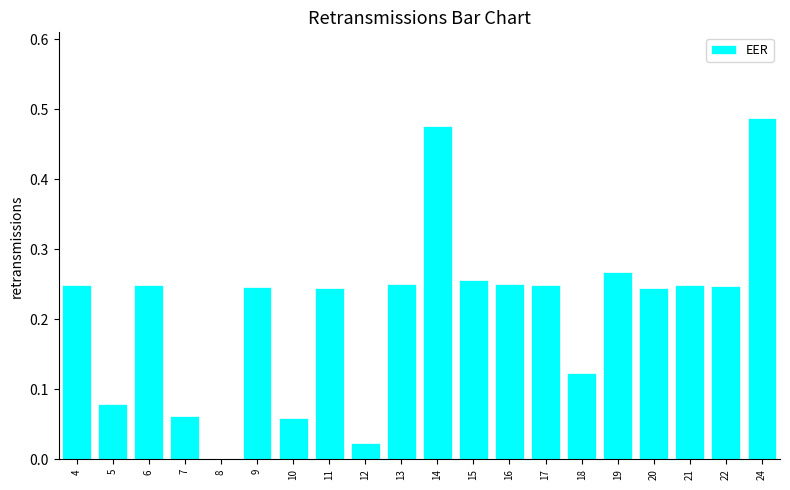

Which has a higher value, 13 or 19?

19